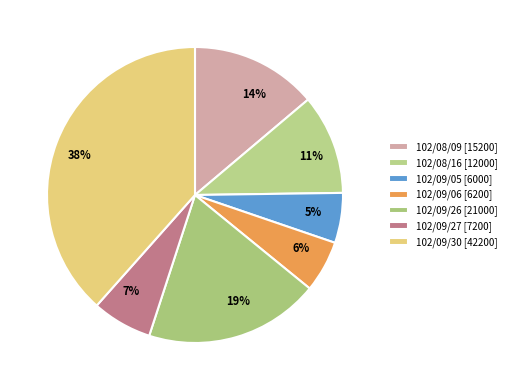

Approximately how many times larger is the value at 7% compared to 6%?

1.2